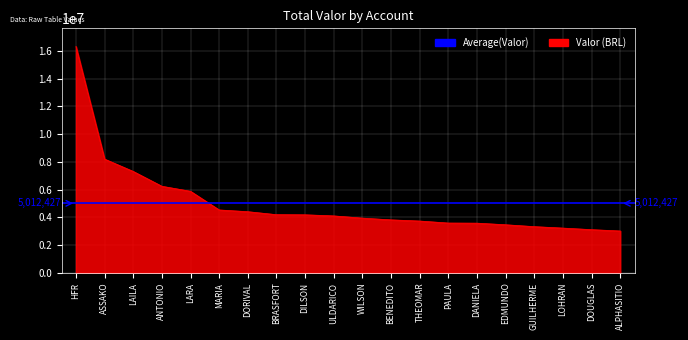

What is the average value?

5012426.7